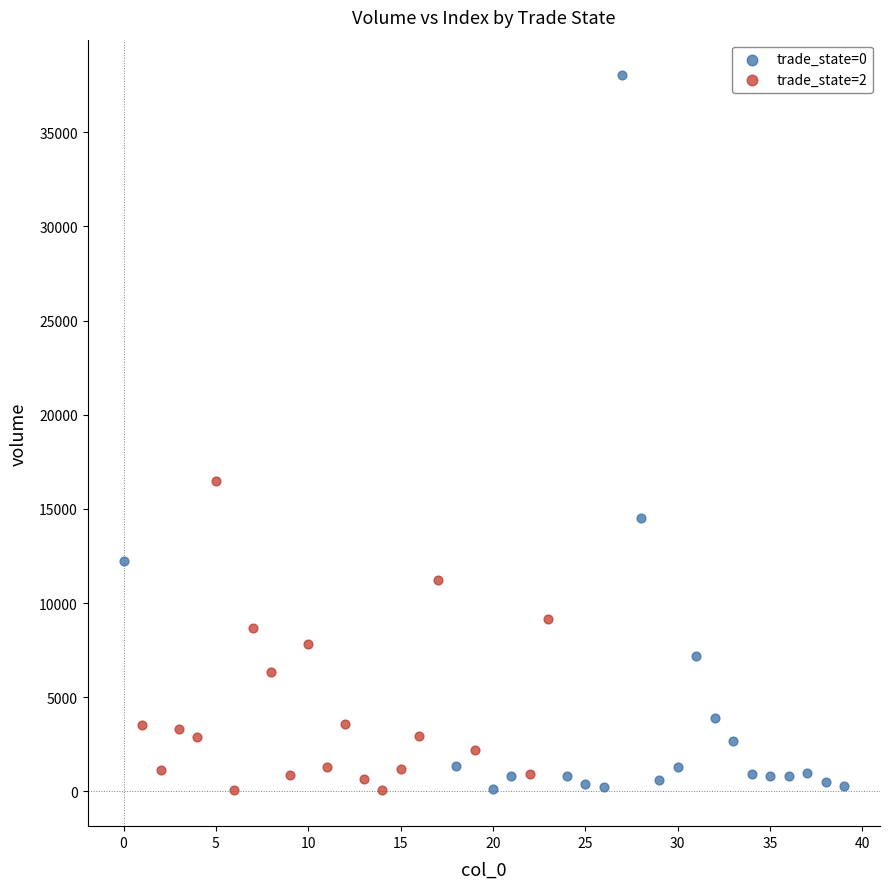

Which series reaches the maximum Y coordinate?

trade_state=0